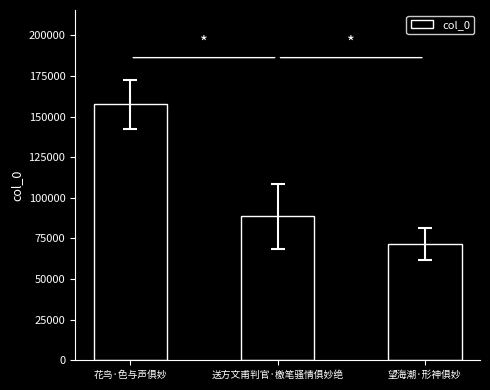

What is the label of the 3rd bar from the left?

望海潮·形神俱妙